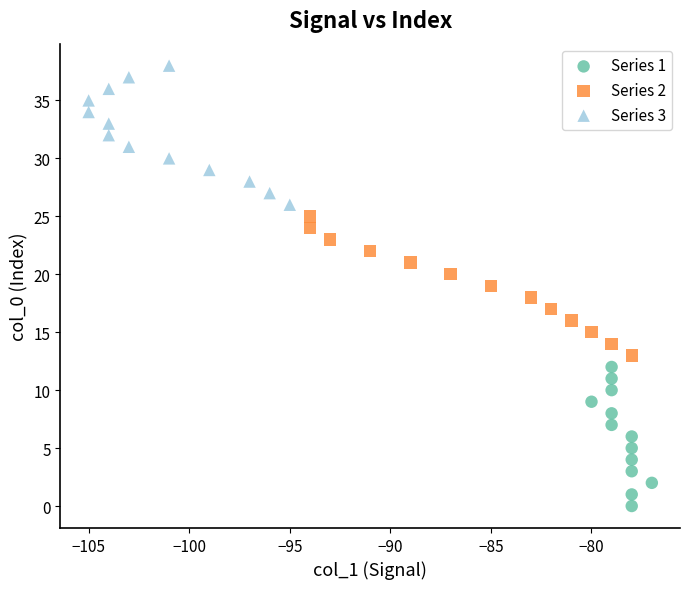

Which series contains the highest Y value?

Series 3